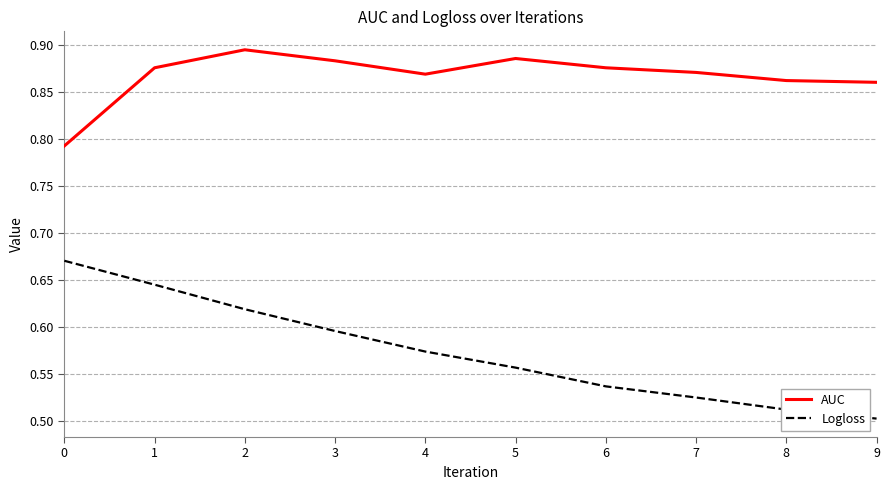

The AUC series shows 0.2 at 0. True or false?

False